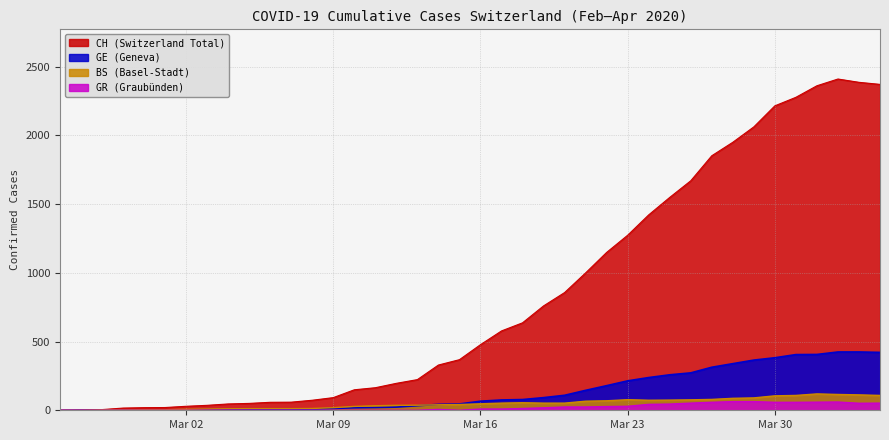

Rank the series by their maximum value, from lowest to highest.

GR, BS, GE, CH